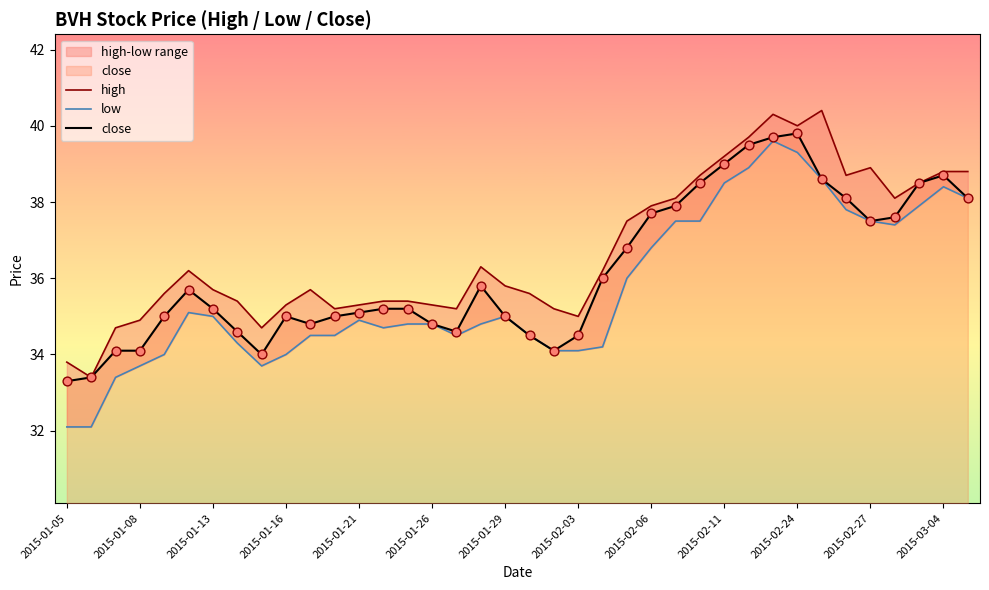

What is the total value across all series at 19?

104.6